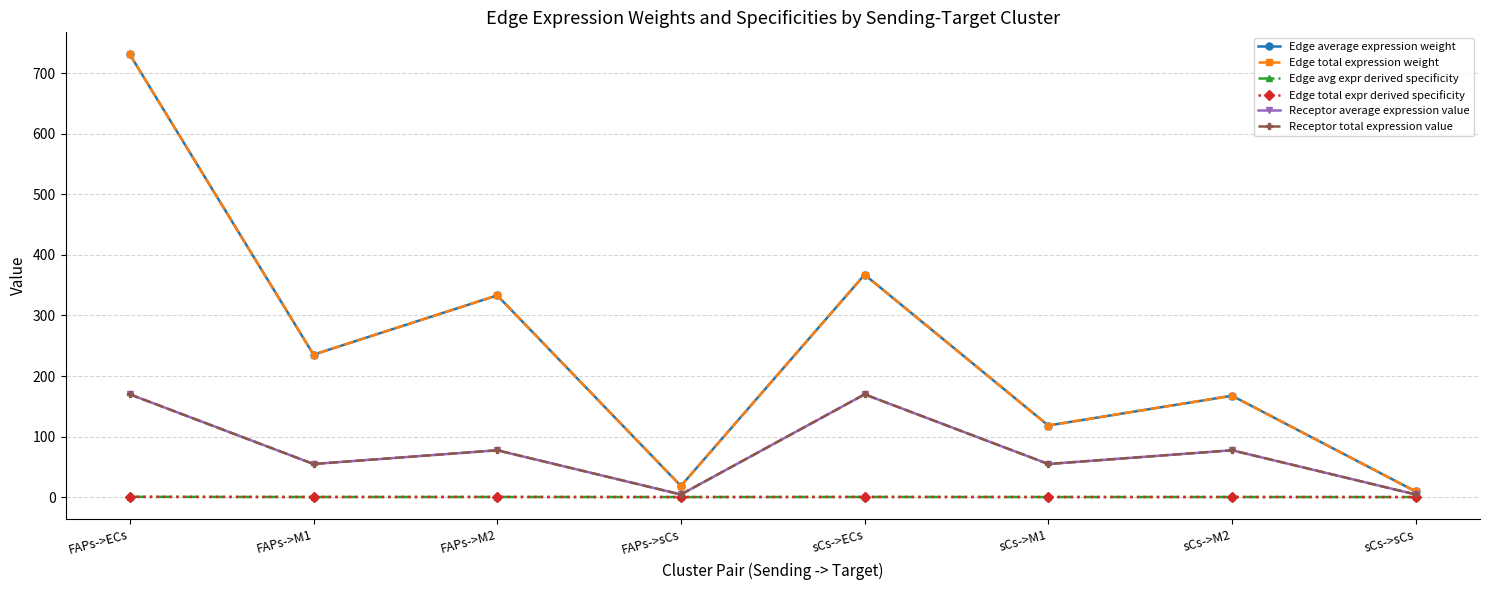

How many lines are shown in the chart?

6